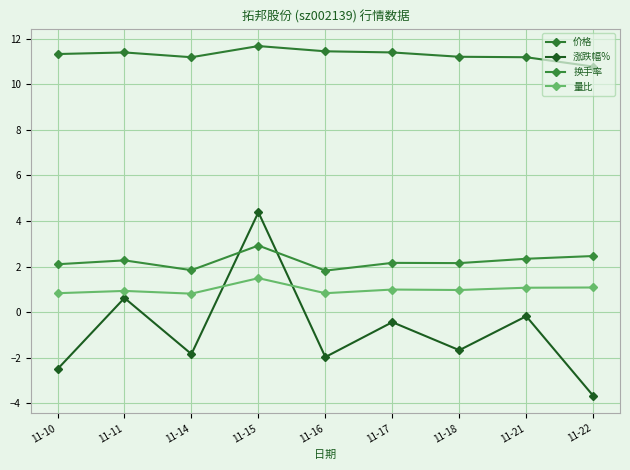

Count the number of categories in the chart.

9